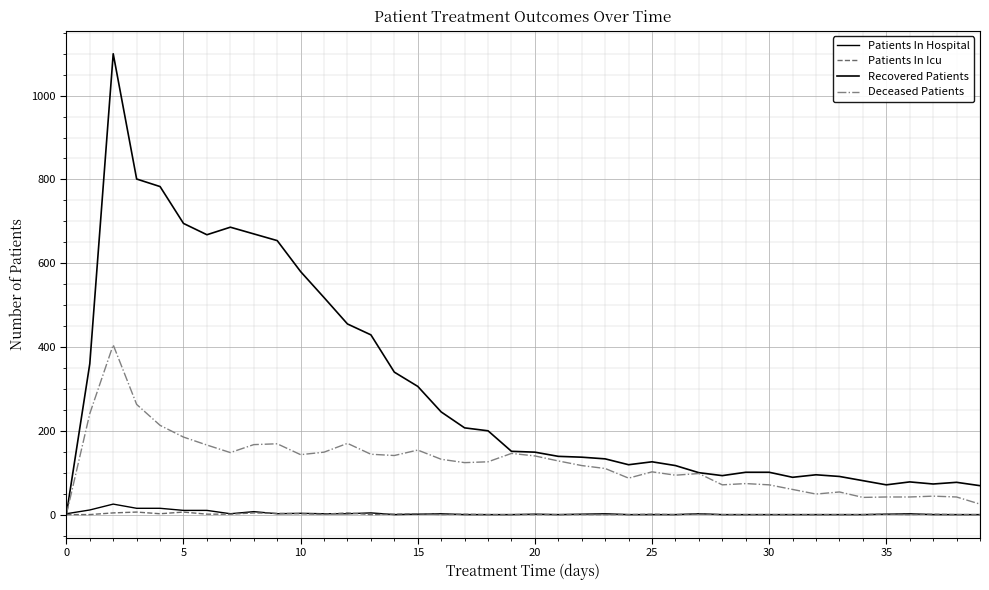

How many lines are shown in the chart?

4